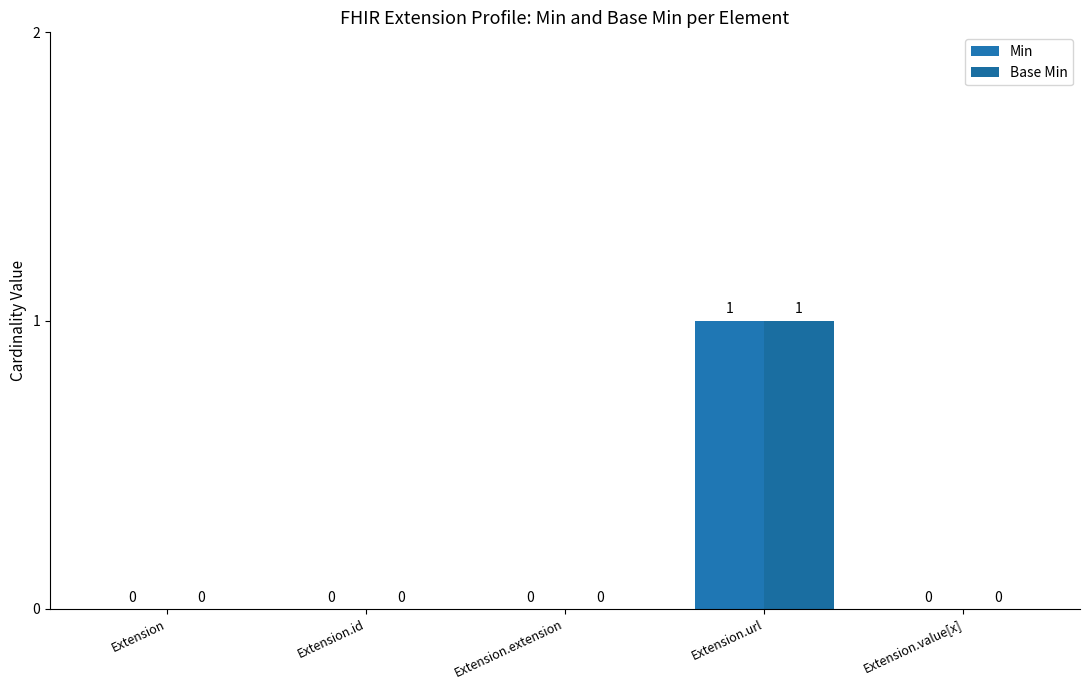

Reading right to left, list all the values displayed in this chart.

Min: Extension.value[x]=0	Extension.url=1	Extension.extension=0	Extension.id=0	Extension=0
Base Min: Extension.value[x]=0	Extension.url=1	Extension.extension=0	Extension.id=0	Extension=0